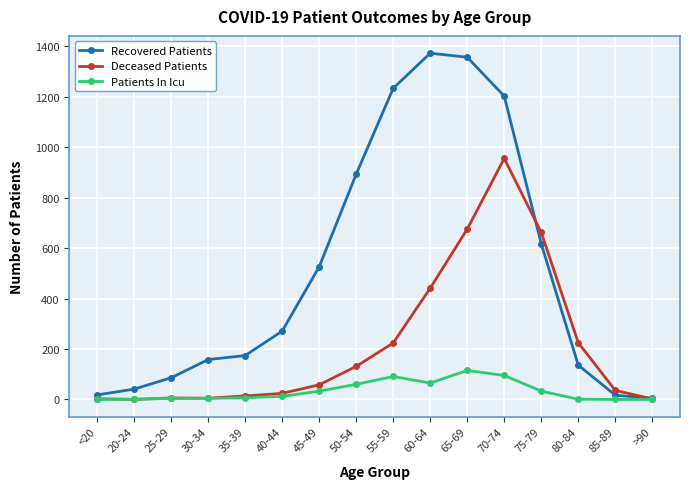

Which series has the largest total across all categories?

Recovered Patients